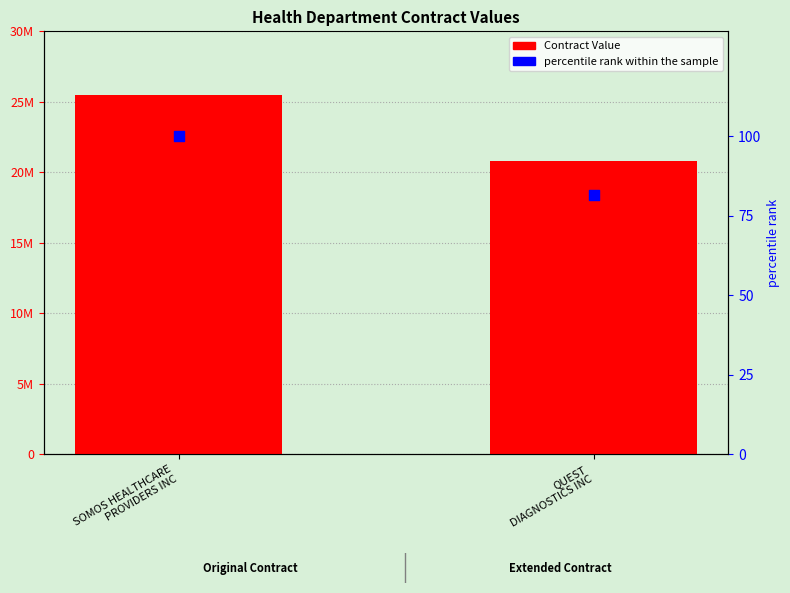

At how many categories does at least one series exceed 5952608?

2